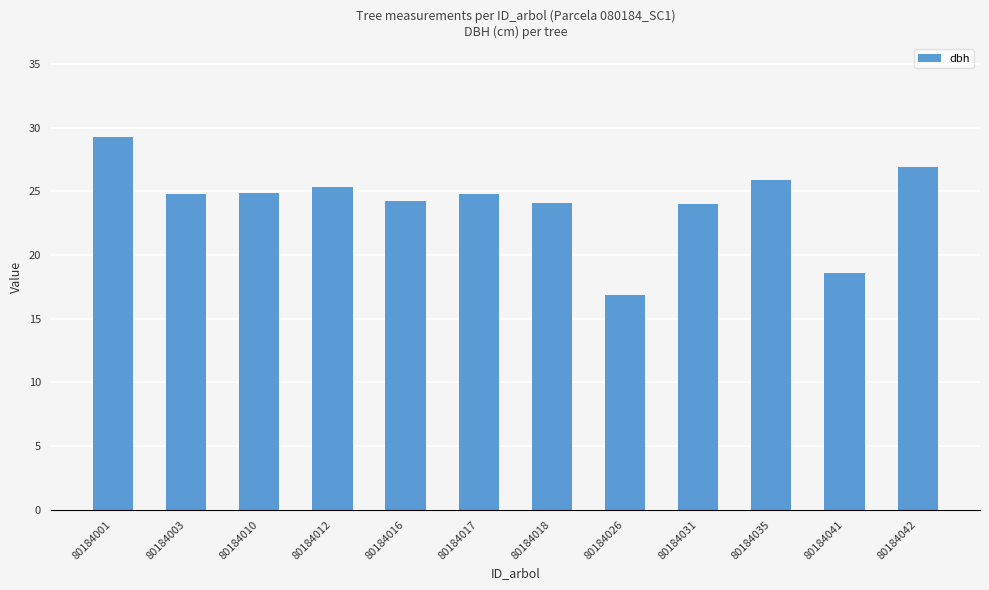

What is the ratio of the value at 80184026 to the value at 80184018?

0.7